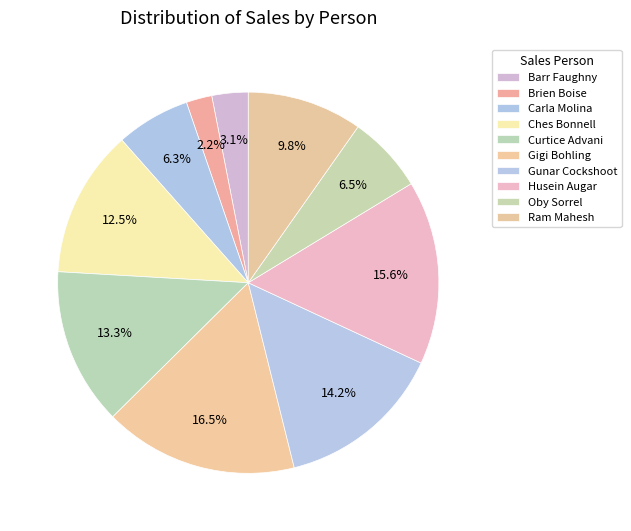

To the nearest percent, what is the average slice percentage?

10%